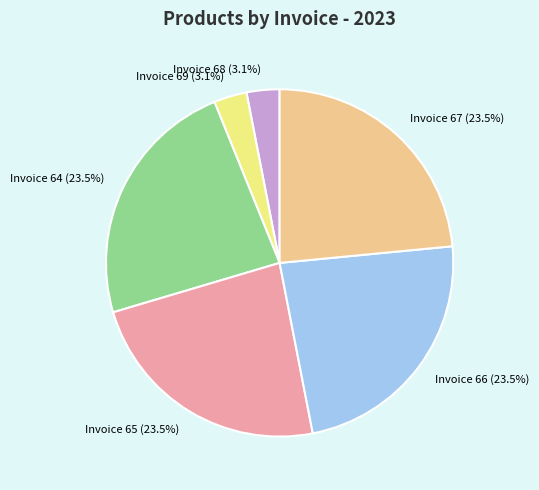

Does Invoice 69 (3.1%) represent more than half of the total?

No